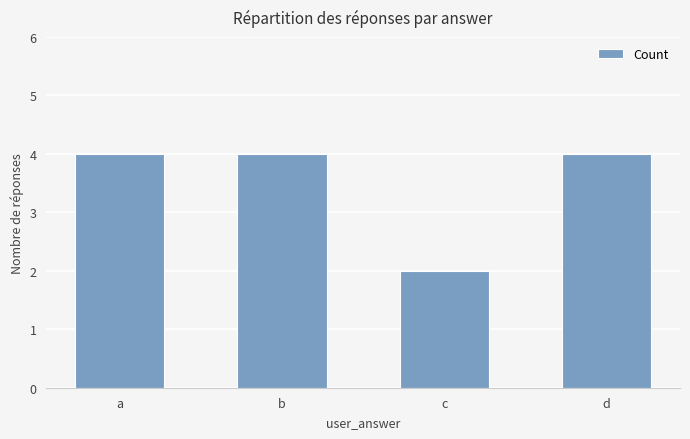

Reading right to left, list all the values displayed in this chart.

4	2	4	4